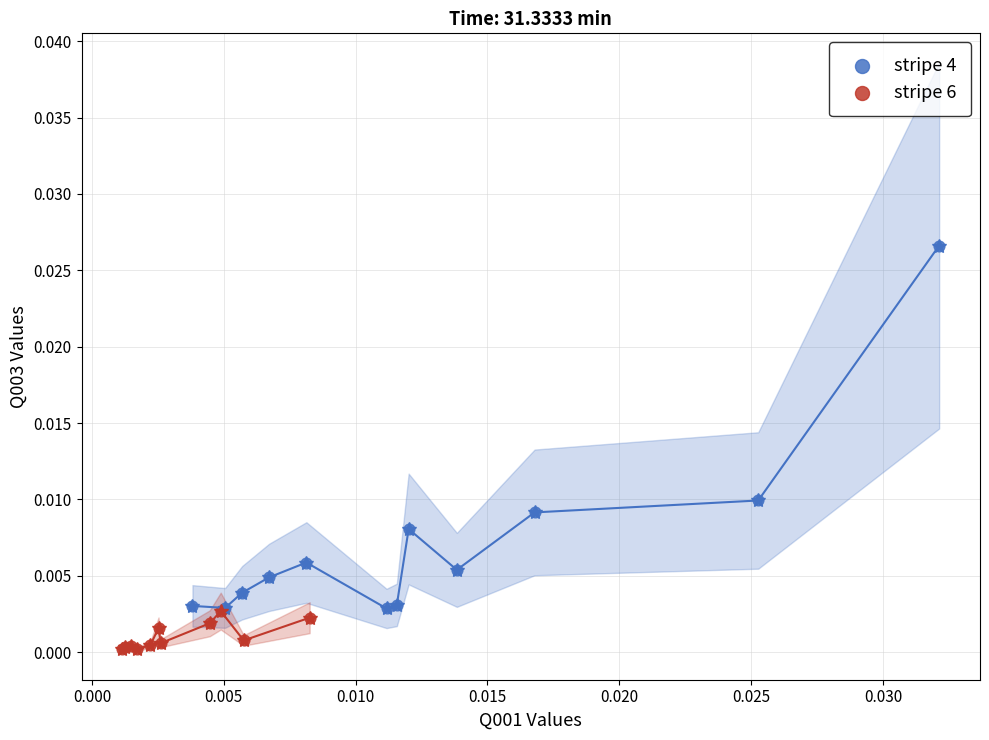

Which series has the widest spread of Y values?

stripe 4